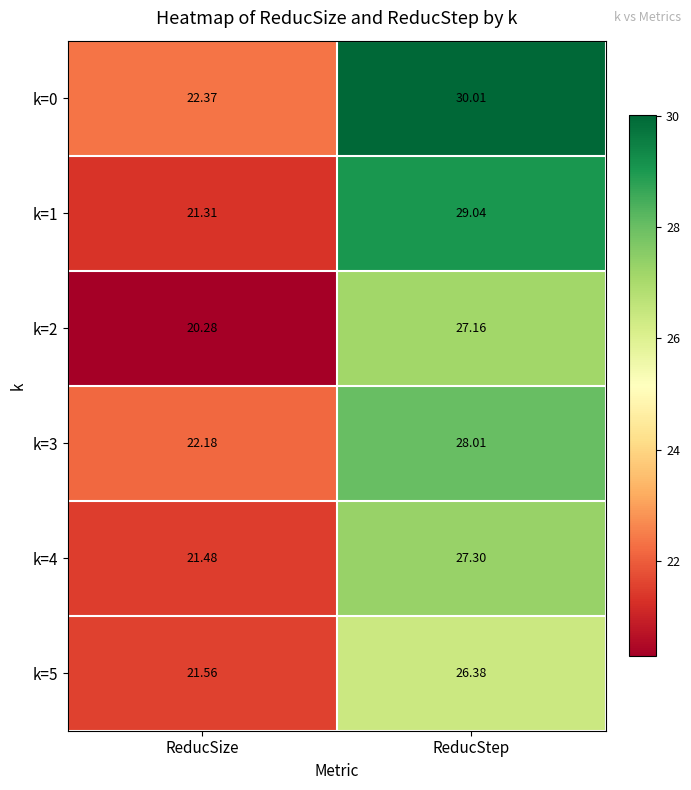

Which category has the lowest value across all series?

ReducSize